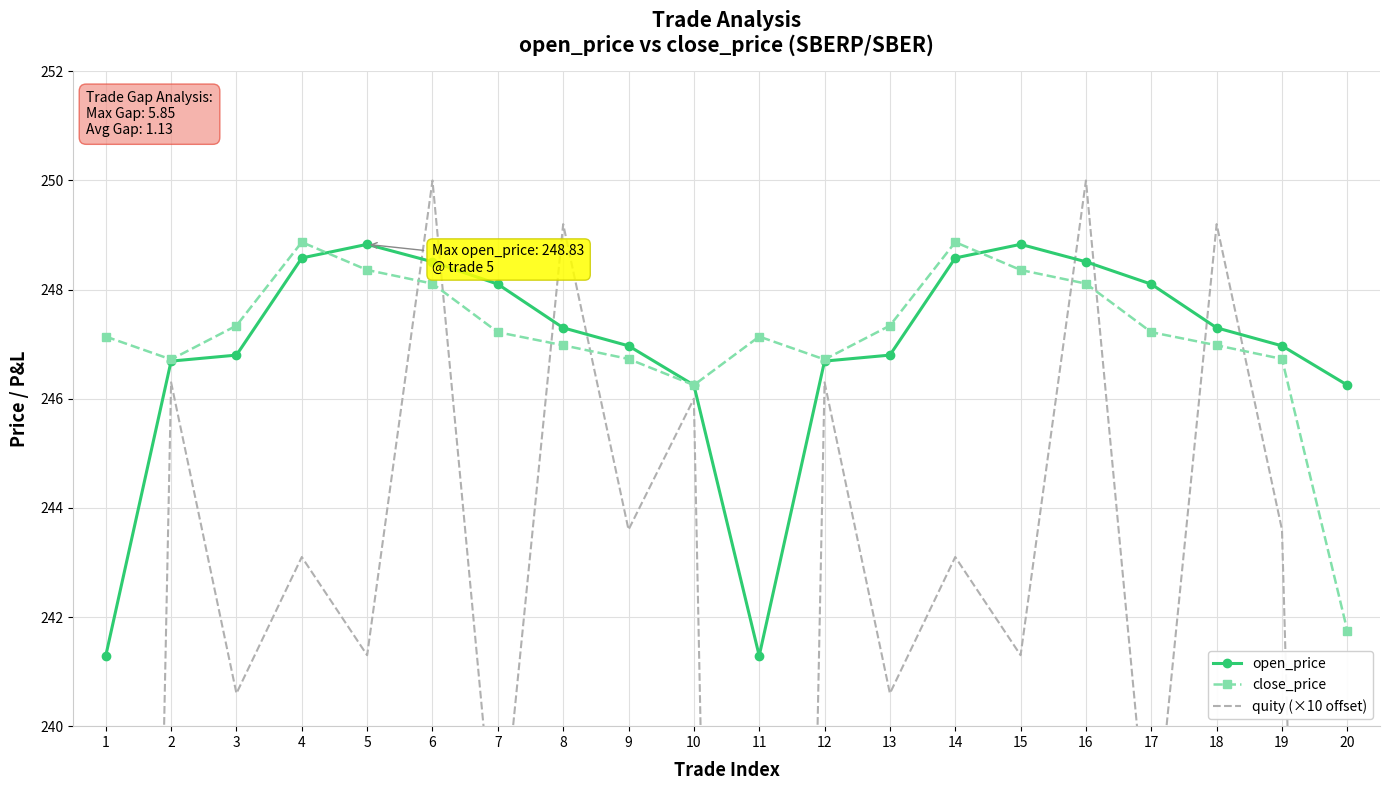

How many data points does each series have?

20